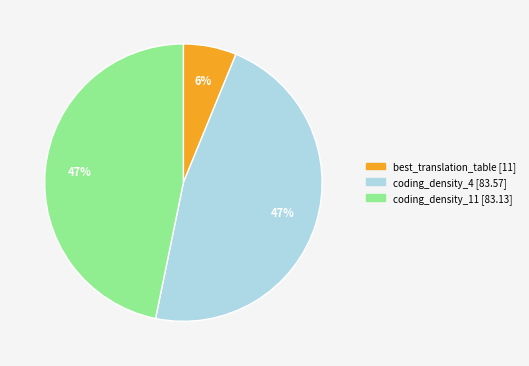

Which category has the smallest portion of the pie?

best_translation_table